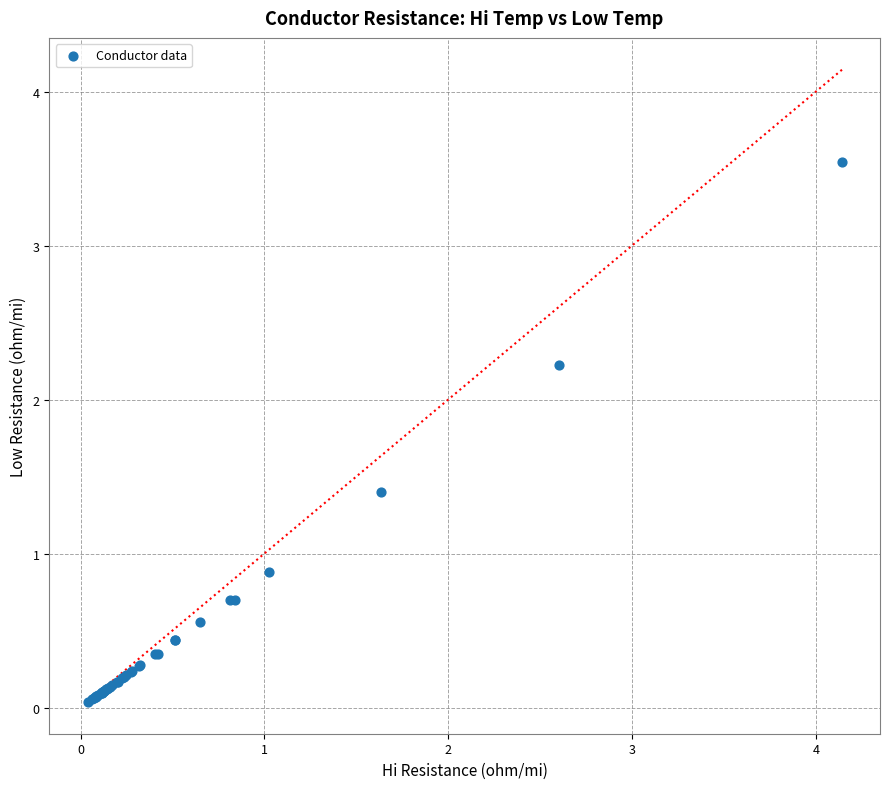

What Y value in the scatter plot is closest to 1?

0.9